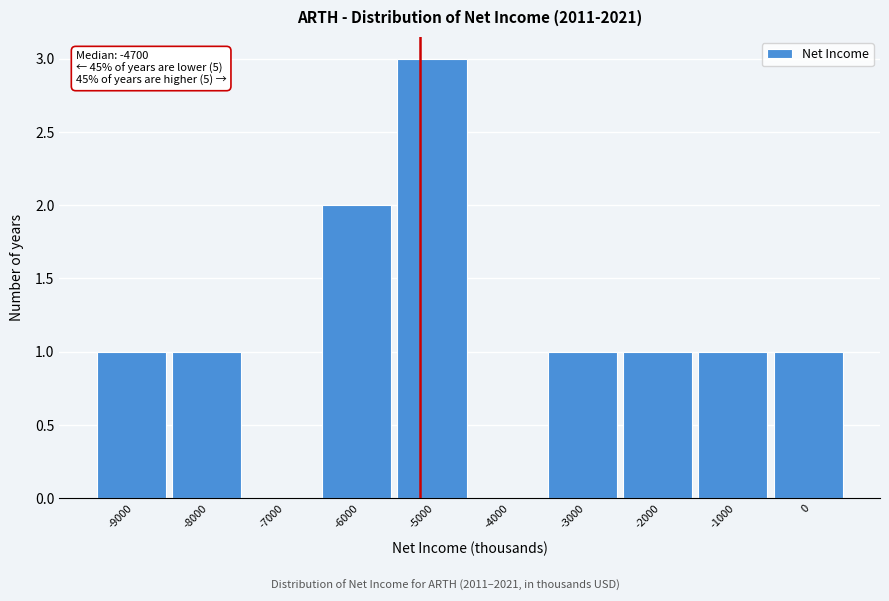

Reading left to right, transcribe all the data shown in this chart.

-9000=1	-8000=1	-7000=0	-6000=2	-5000=3	-4000=0	-3000=1	-2000=1	-1000=1	0=1